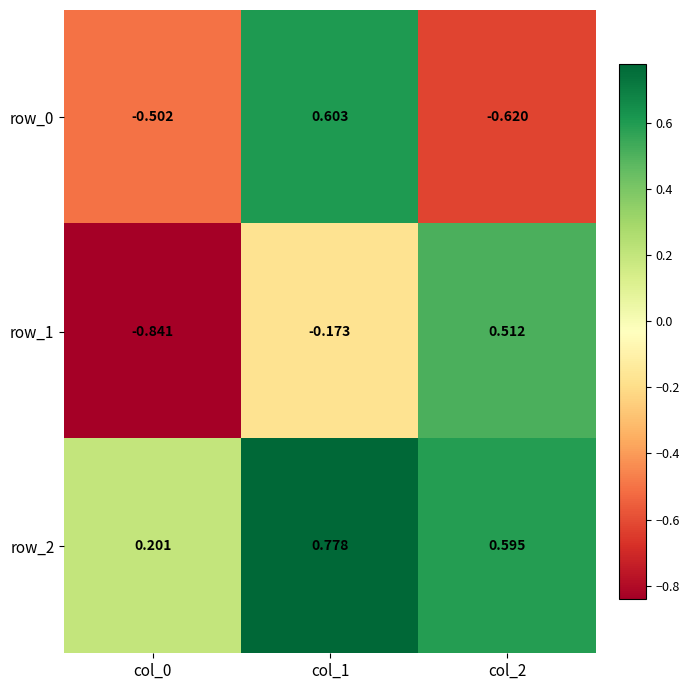

Is the value of row_2 at col_2 greater than the value of row_0 at col_1?

No